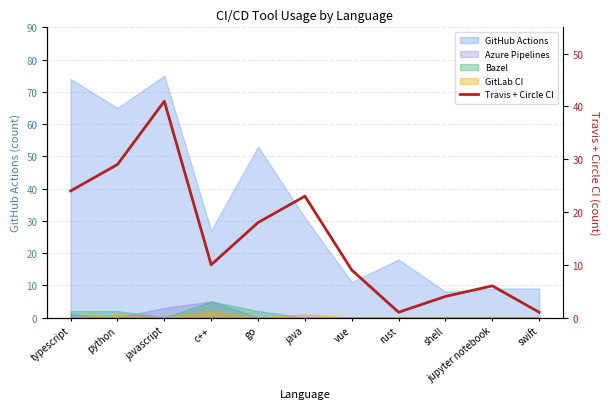

Reading right to left, what are all the values shown in this chart?

swift=1	jupyter notebook=6	shell=4	rust=1	vue=9	java=23	go=18	c++=10	javascript=41	python=29	typescript=24